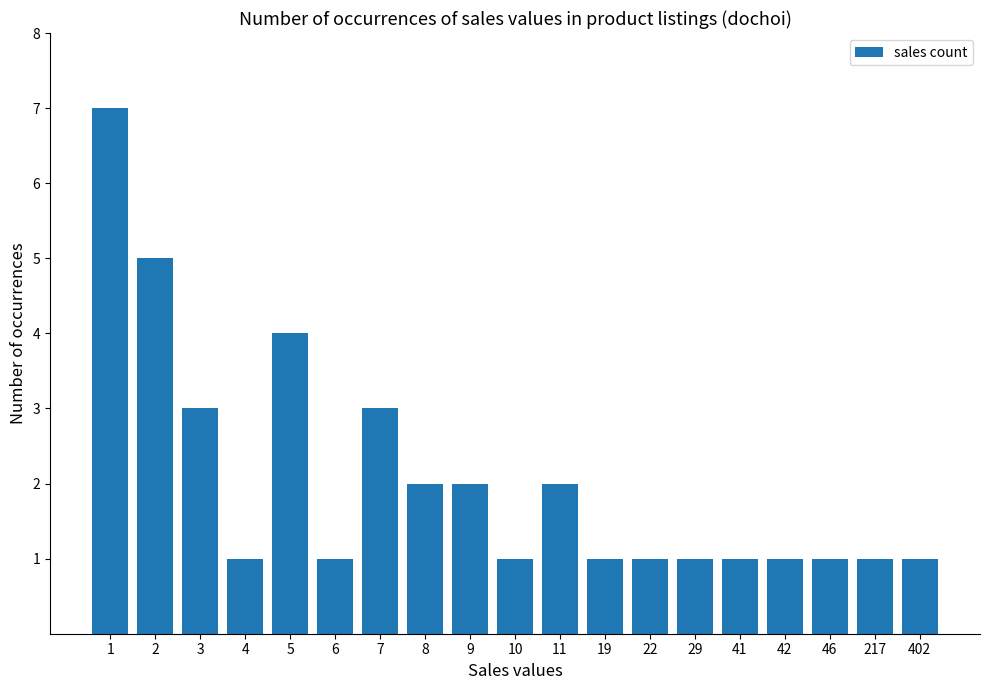

What is the greatest value displayed?

7